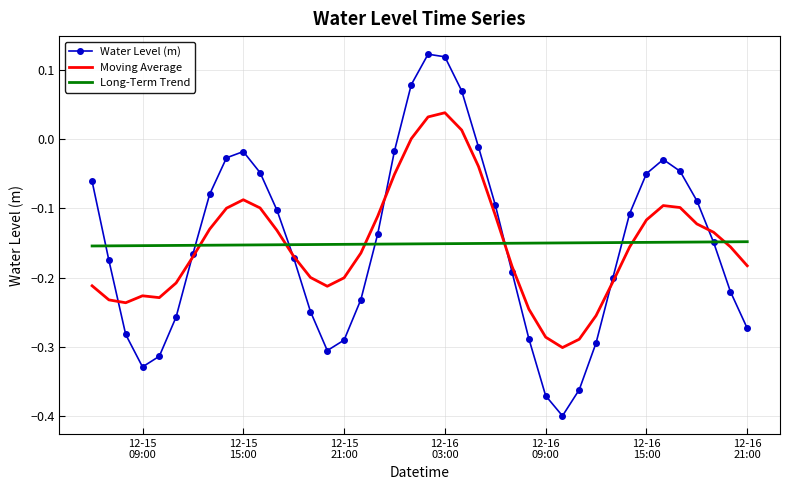

What is the difference between the second highest and minimum values in the Moving Average series?

0.3